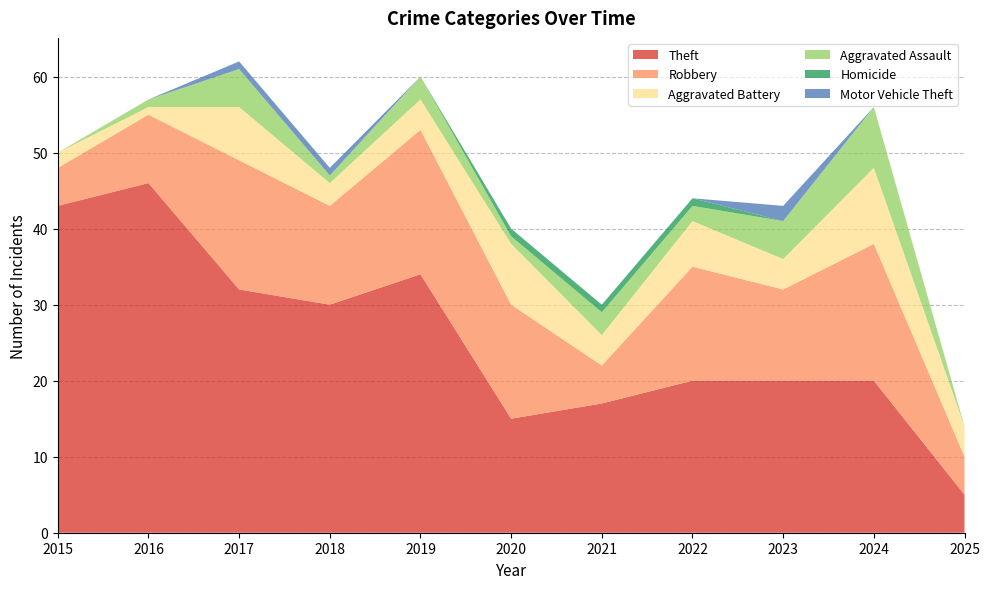

Reading left to right, extract all data points from this chart.

Theft: 43	46	32	30	34	15	17	20	20	20	5
Robbery: 5	9	17	13	19	15	5	15	12	18	5
Aggravated Battery: 2	1	7	3	4	8	4	6	4	10	4
Aggravated Assault: 0	1	5	1	3	1	3	2	5	8	0
Homicide: 0	0	0	0	0	1	1	1	0	0	0
Motor Vehicle Theft: 0	0	1	1	0	0	0	0	2	0	0